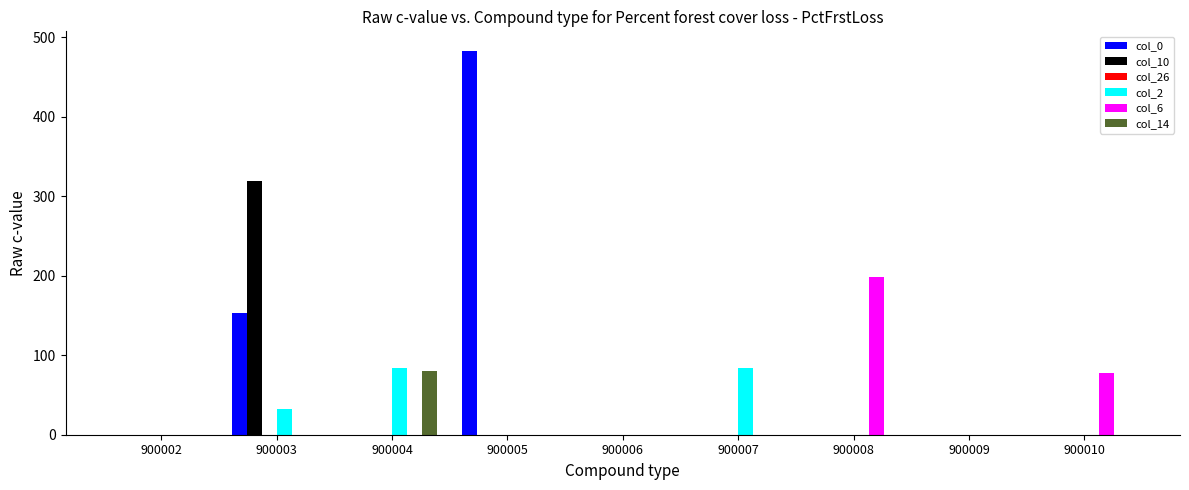

The value of col_10 at 900004 is -217. True or false?

False